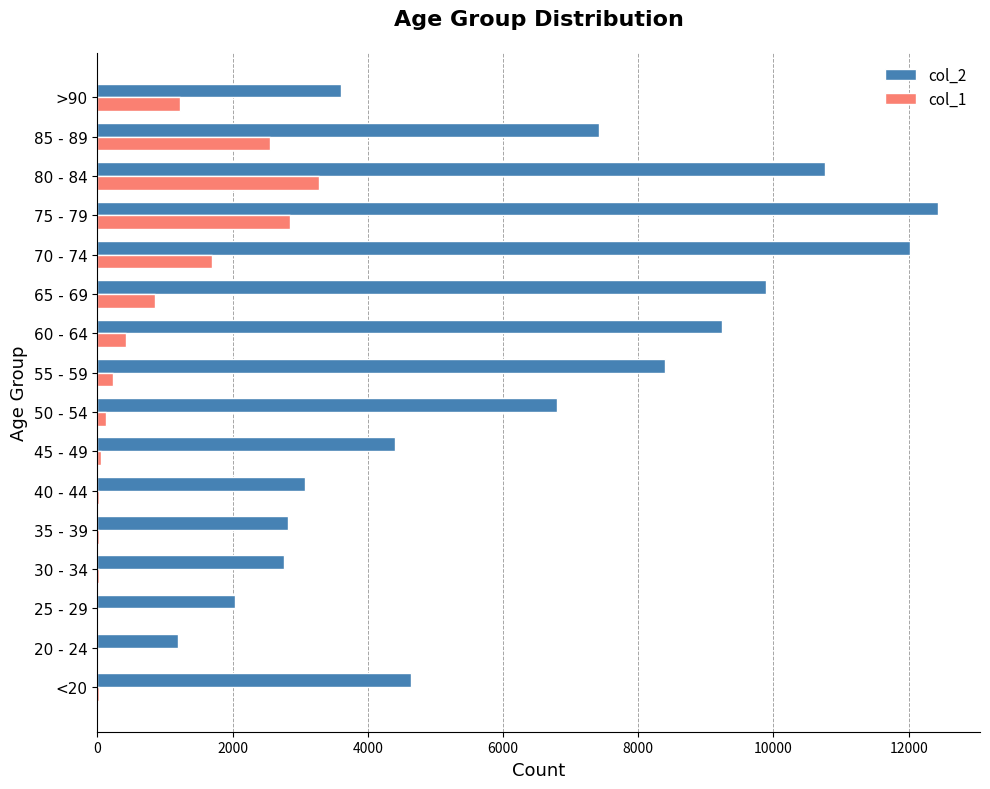

The value of col_2 at 45 - 49 is 4396. True or false?

True